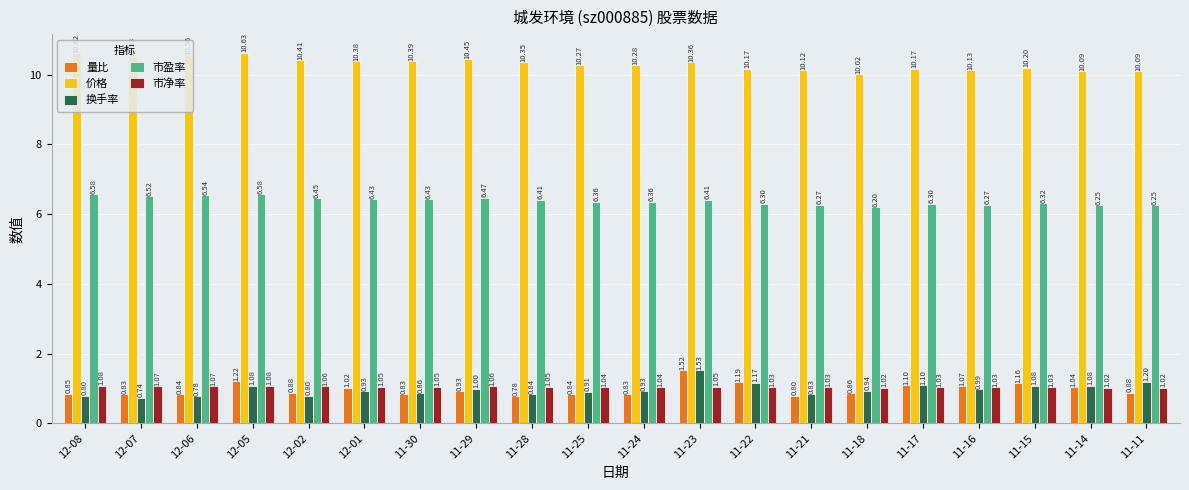

What is the sum of the 价格 values at 12-02 and 11-22?

20.6